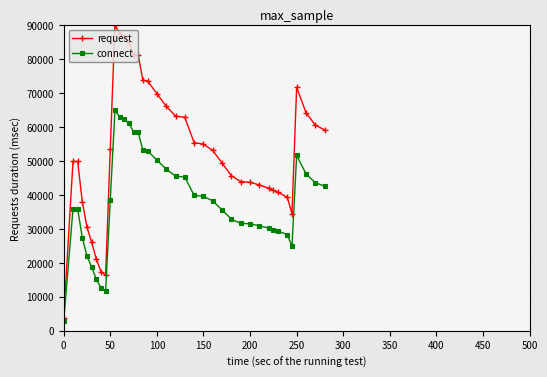

What is the sum of all request values?

2067105.4